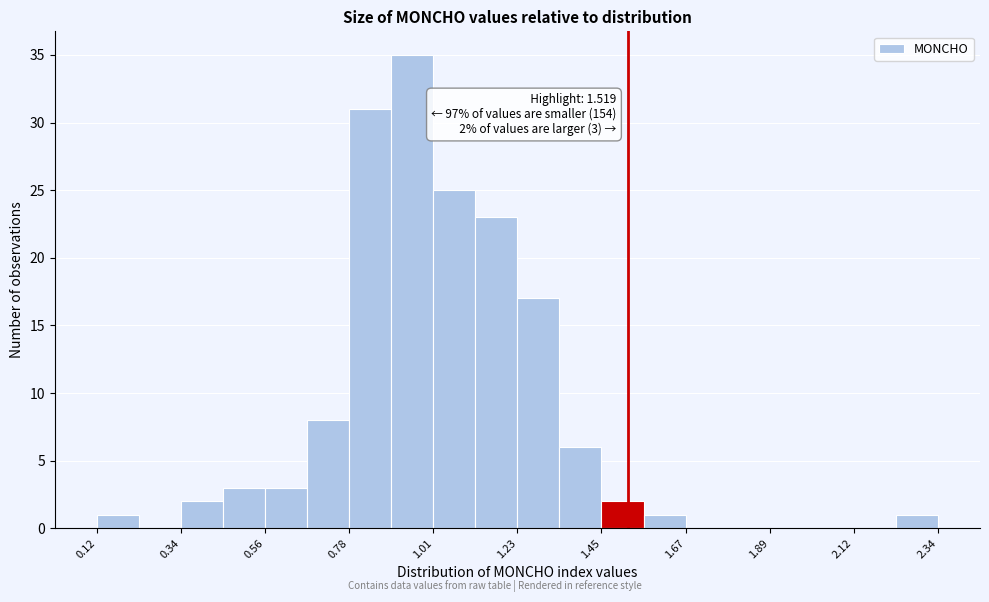

Read against the x-axis, roughly where is the centre of the tallest bar?

0.95